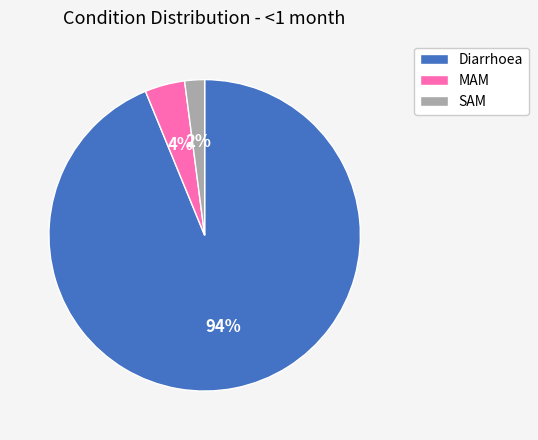

Is it true that MAM is 4% of the pie?

True